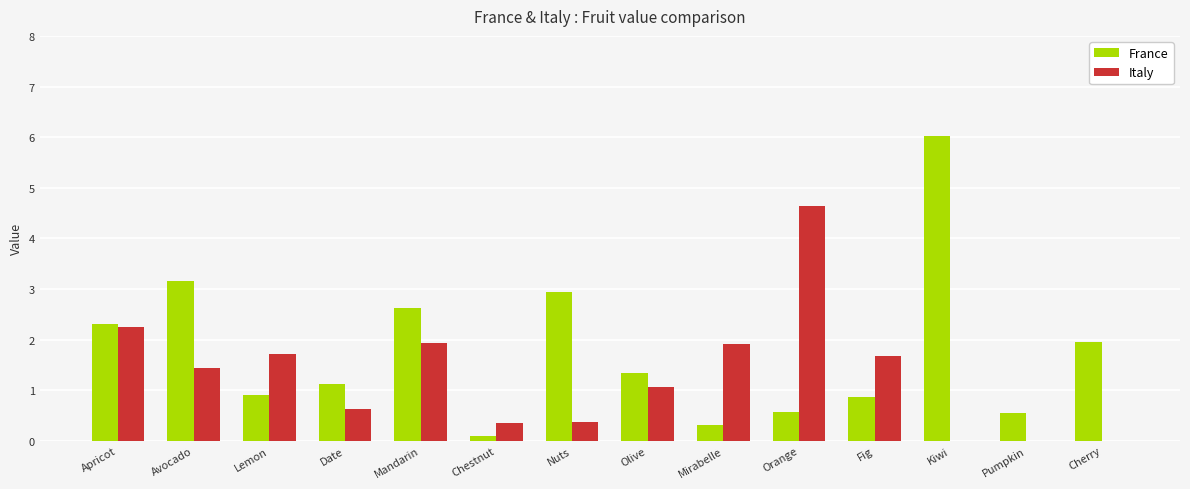

What is the sum of all Italy values?

18.0